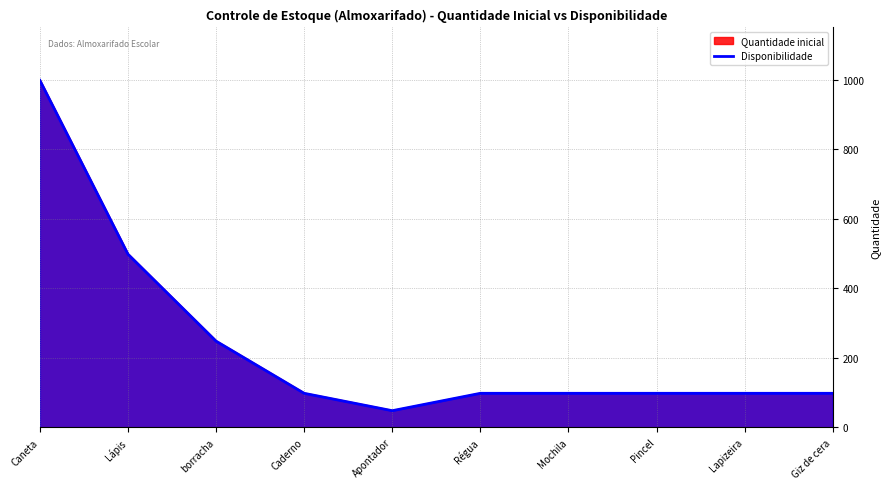

What position from the left is Pincel?

8